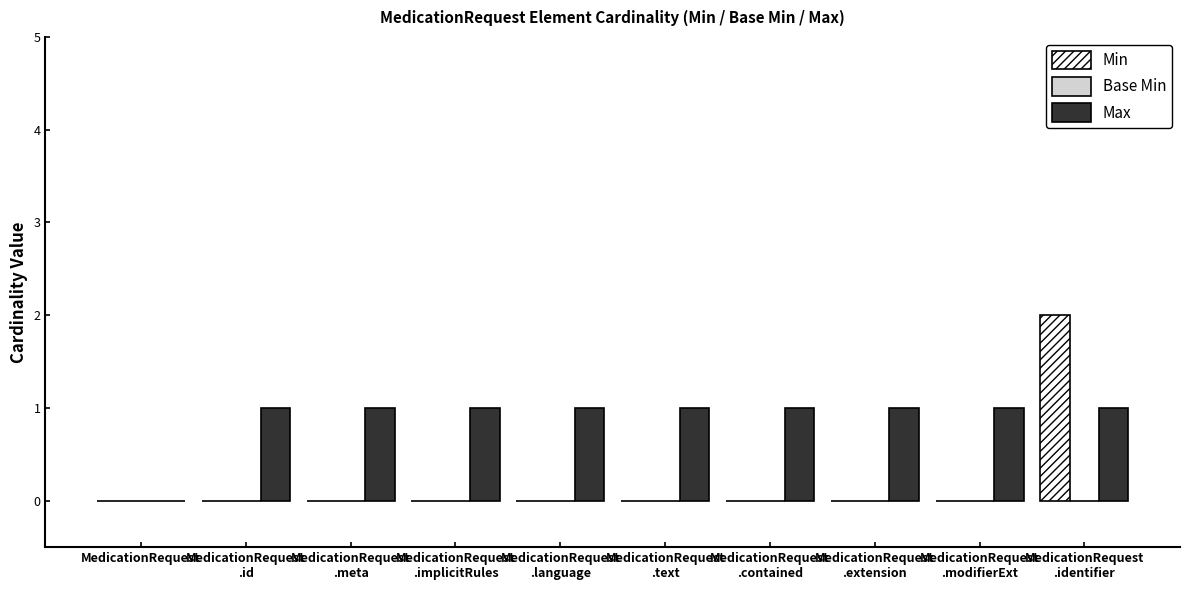

Is it true that Min equals 0 at MedicationRequest?

True